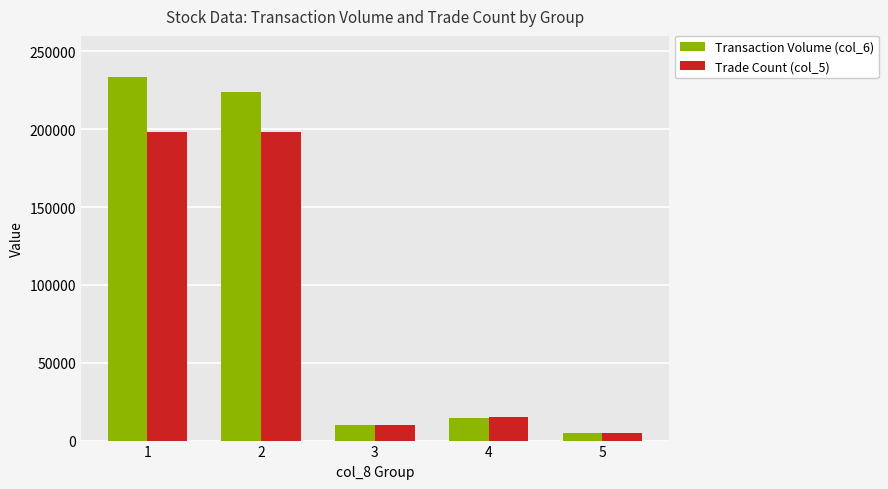

Is it true that Trade Count (col_5) equals 46248 at 2?

False